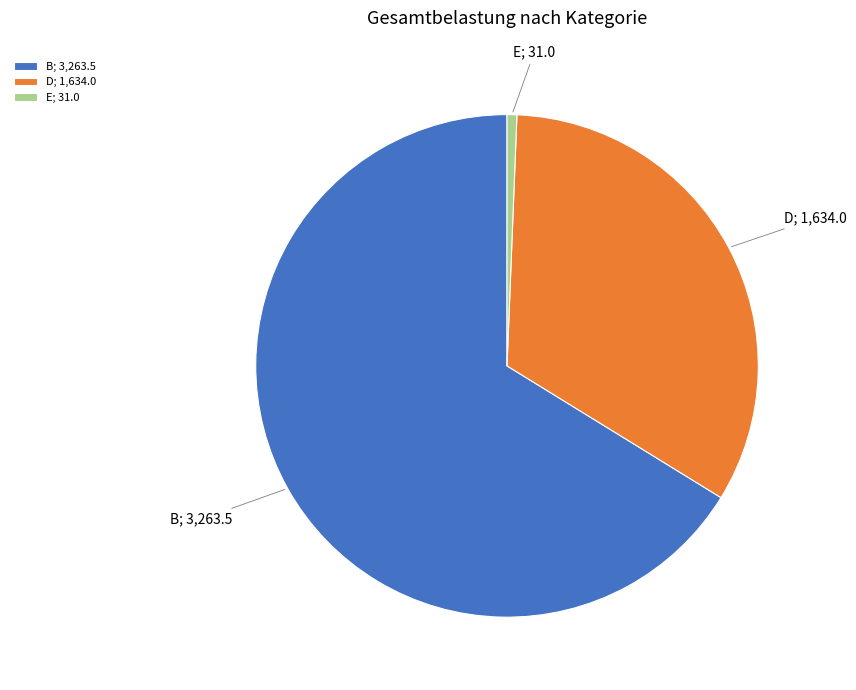

Rank the categories by value from lowest to highest.

E; 31.0, D; 1,634.0, B; 3,263.5